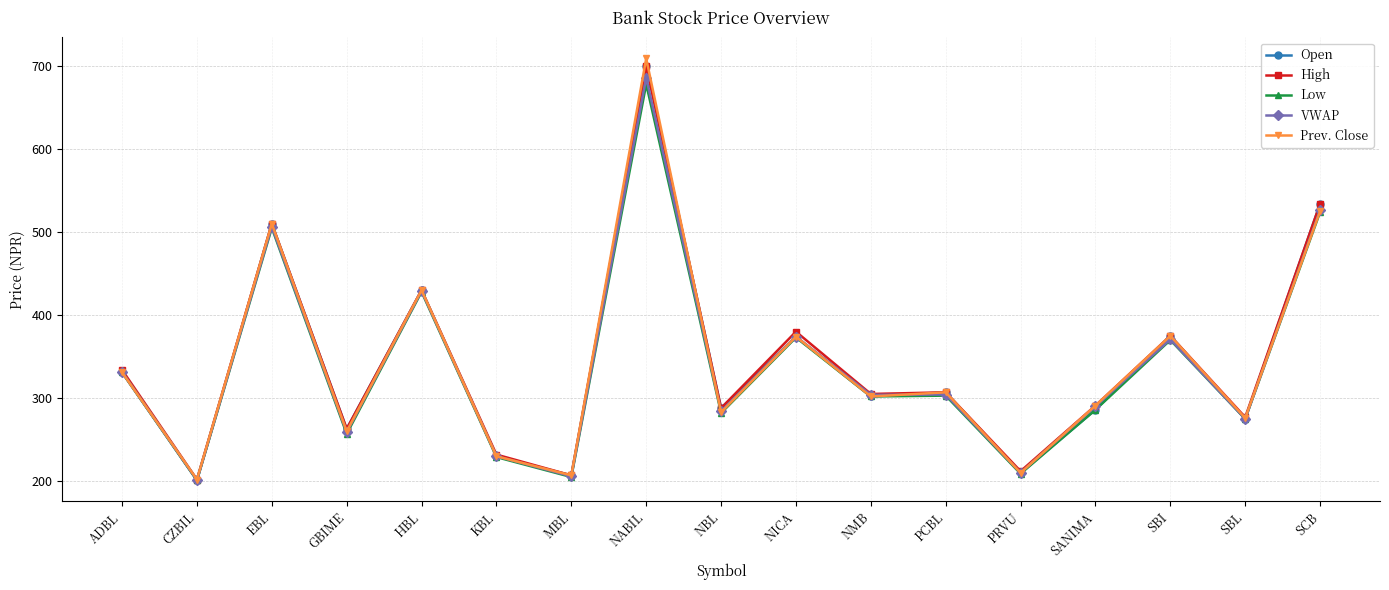

True or false: VWAP has more than 0 points higher than both neighbors.

True